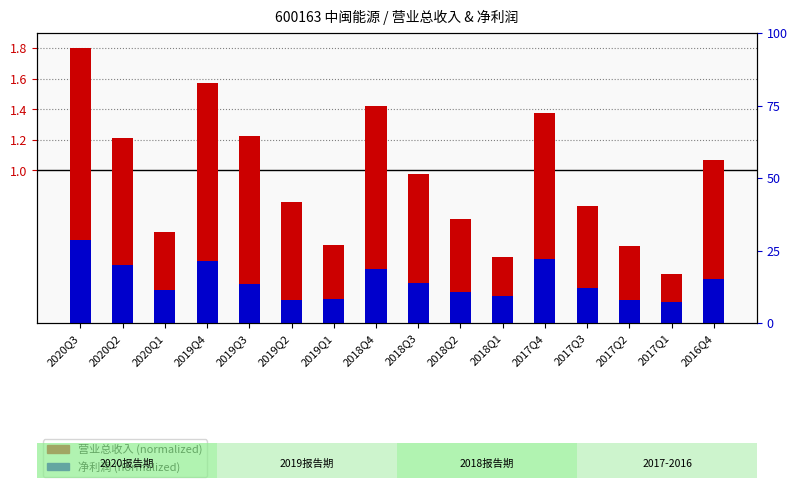

Is it true that 净利润 (scaled) equals 0.2 at 2020Q1?

True